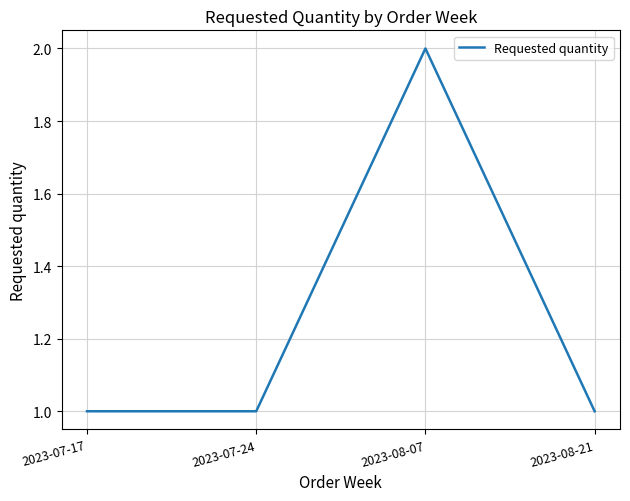

What is the sum of the values at 2023-07-24 and 2023-08-21?

2